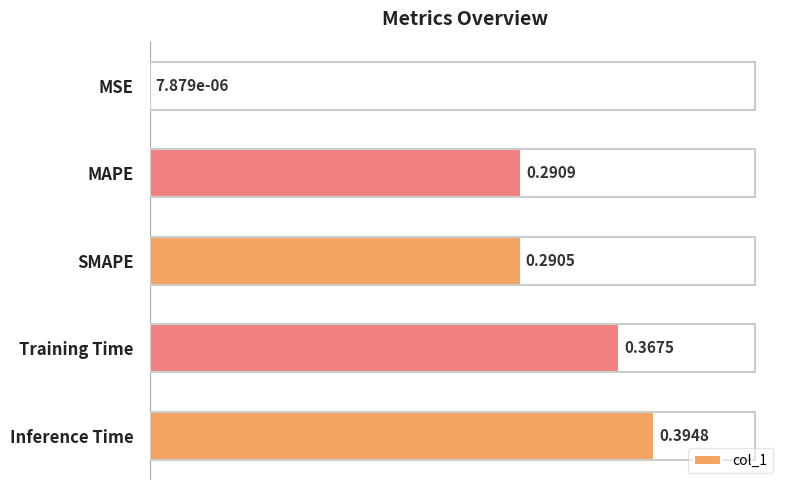

Which has a higher value, MAPE or Inference Time?

Inference Time